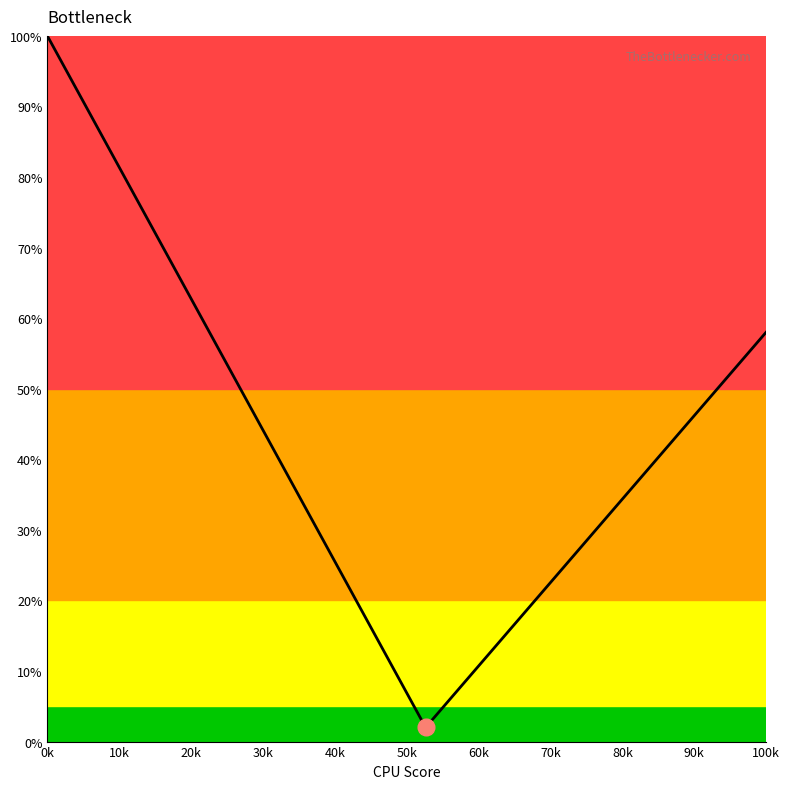

What is the greatest value displayed?

100.0